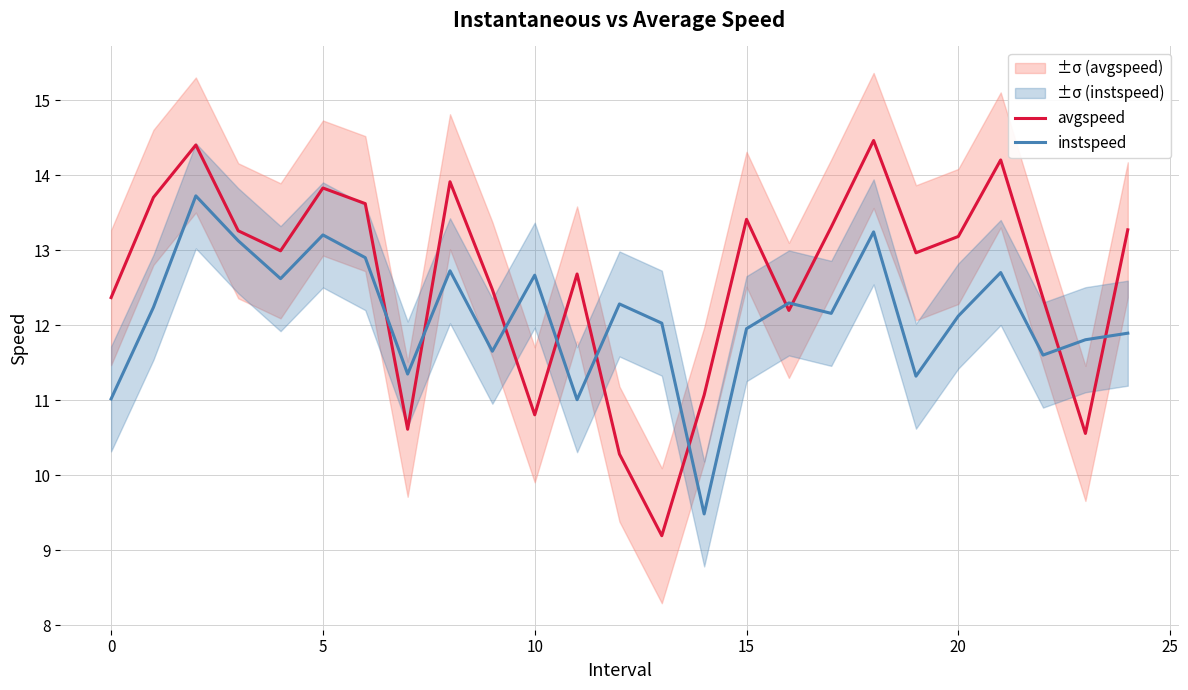

What is the value of the avgspeed point at the 6th from the left?

13.8